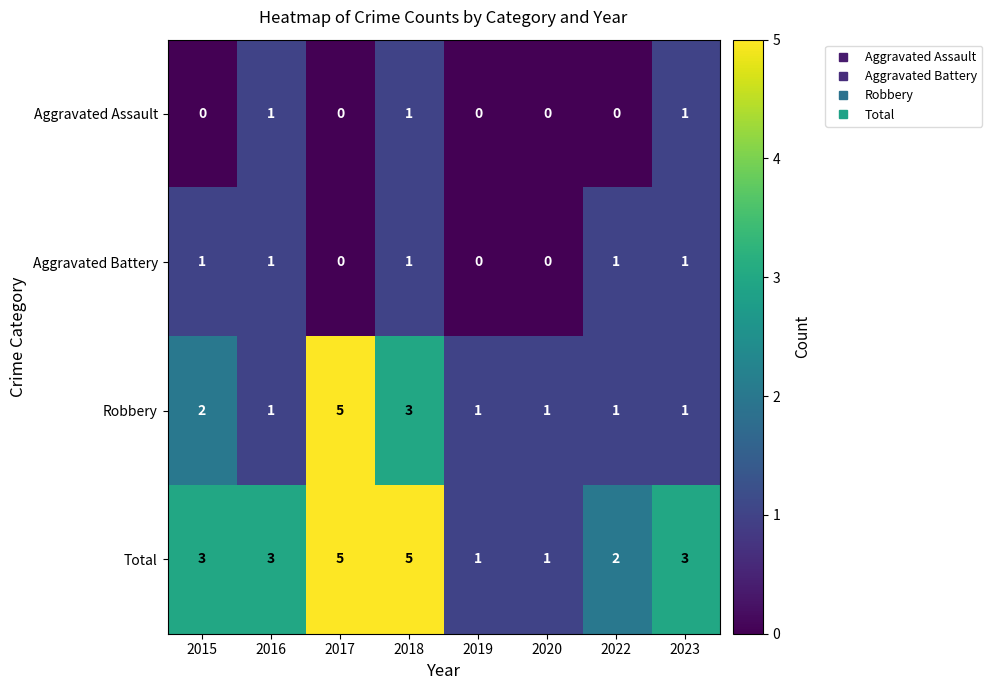

Where is Robbery nearest to the value 3?

2018